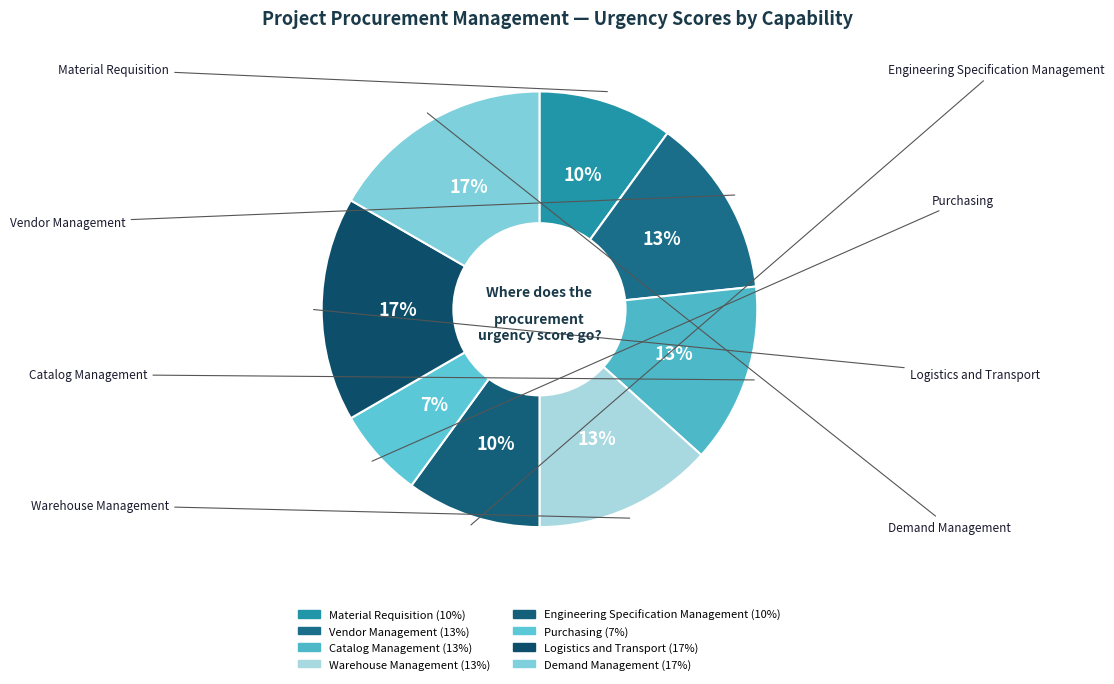

The Catalog Management slice represents 27% of the pie. True or false?

False